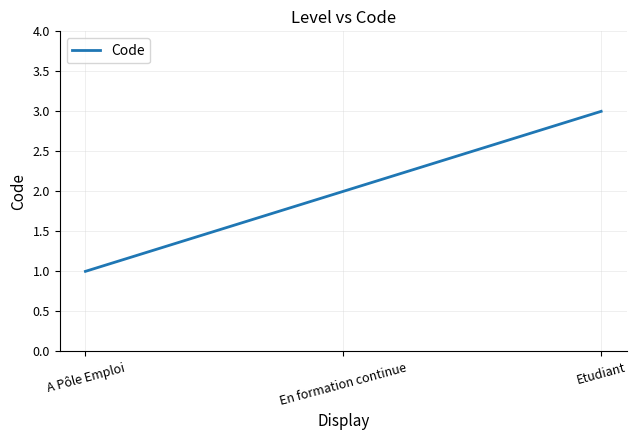

List the labels in order of value, smallest first.

A Pôle Emploi, En formation continue, Etudiant